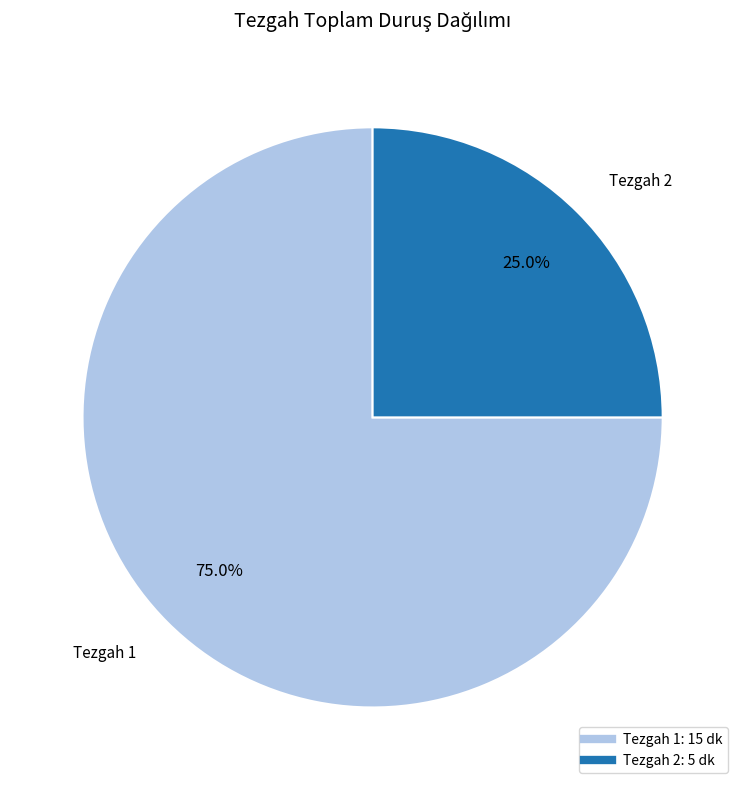

Is there any slice that represents more than half of the pie?

Yes